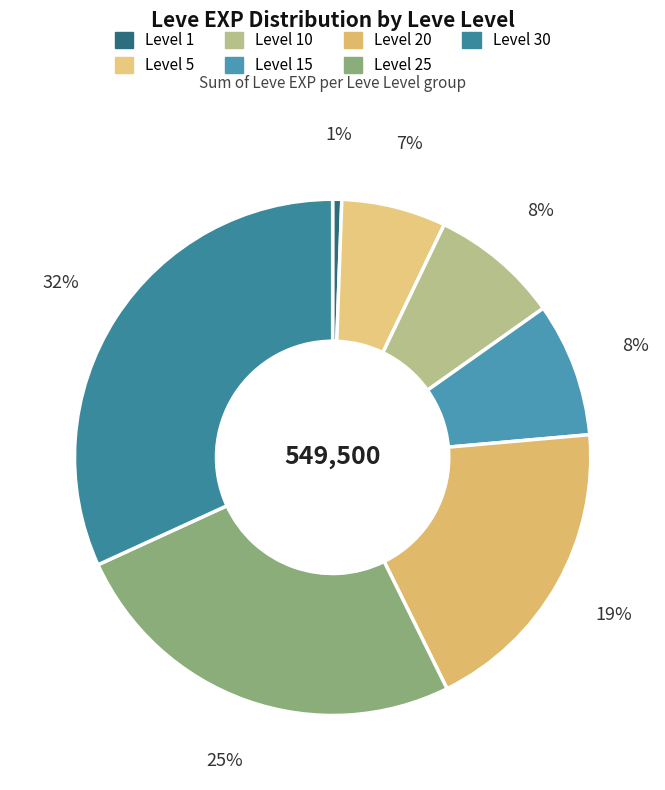

To the nearest percent, what is the difference between the largest and smallest slice percentages?

31%